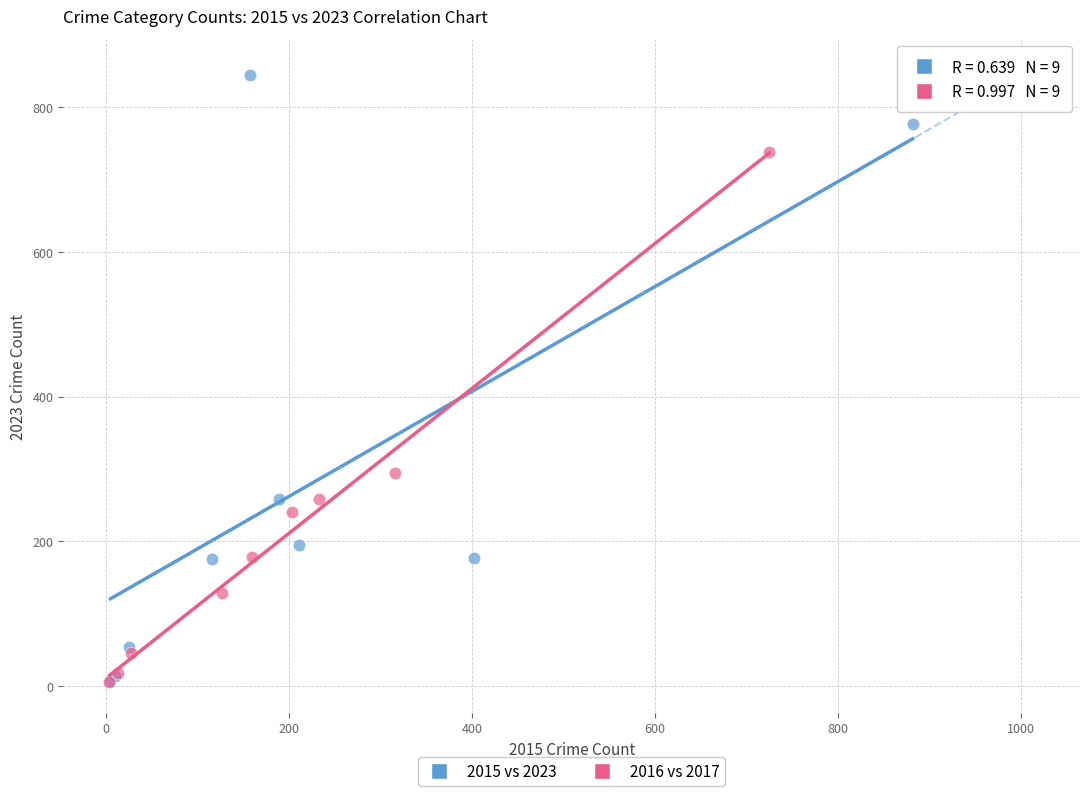

Which series contains the highest Y value?

2015 vs 2023